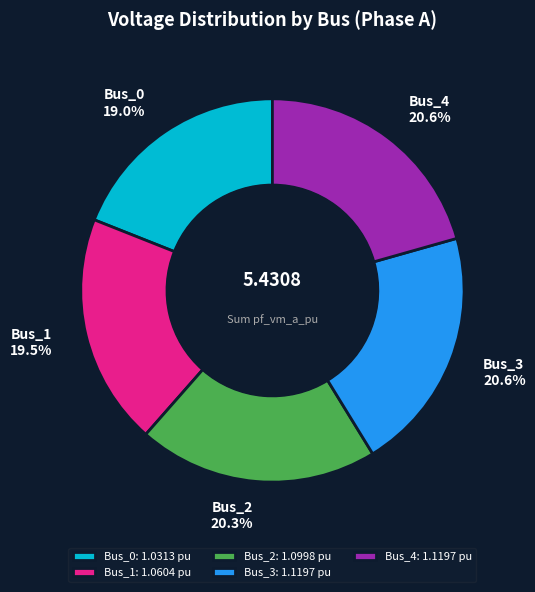

Is there any slice that represents more than half of the pie?

No